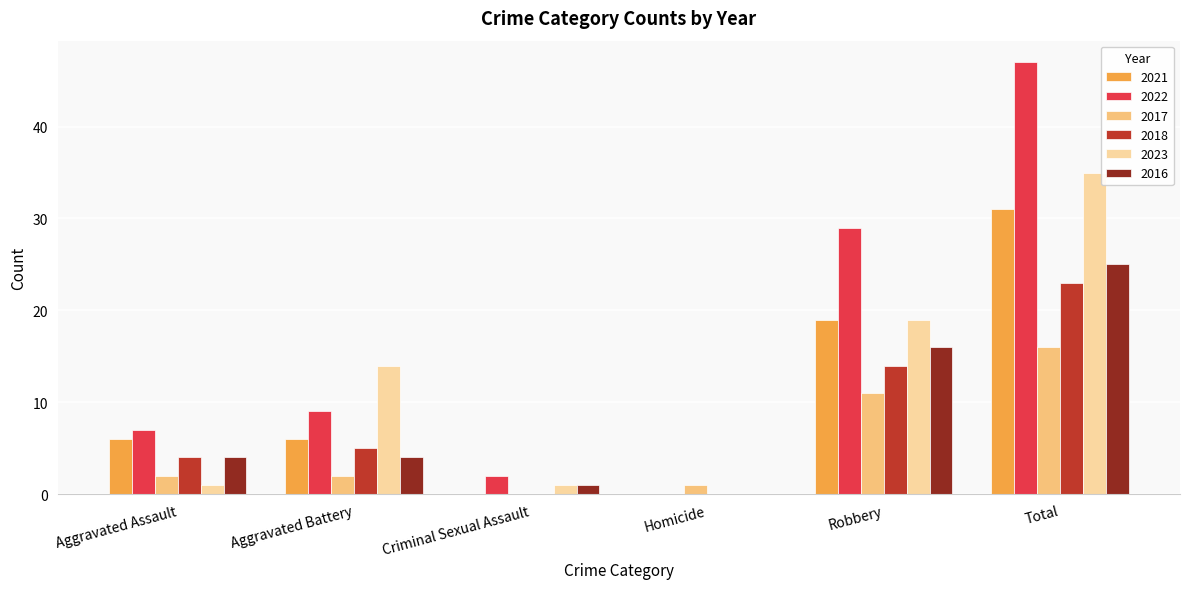

How many values in 2023 are above zero?

5